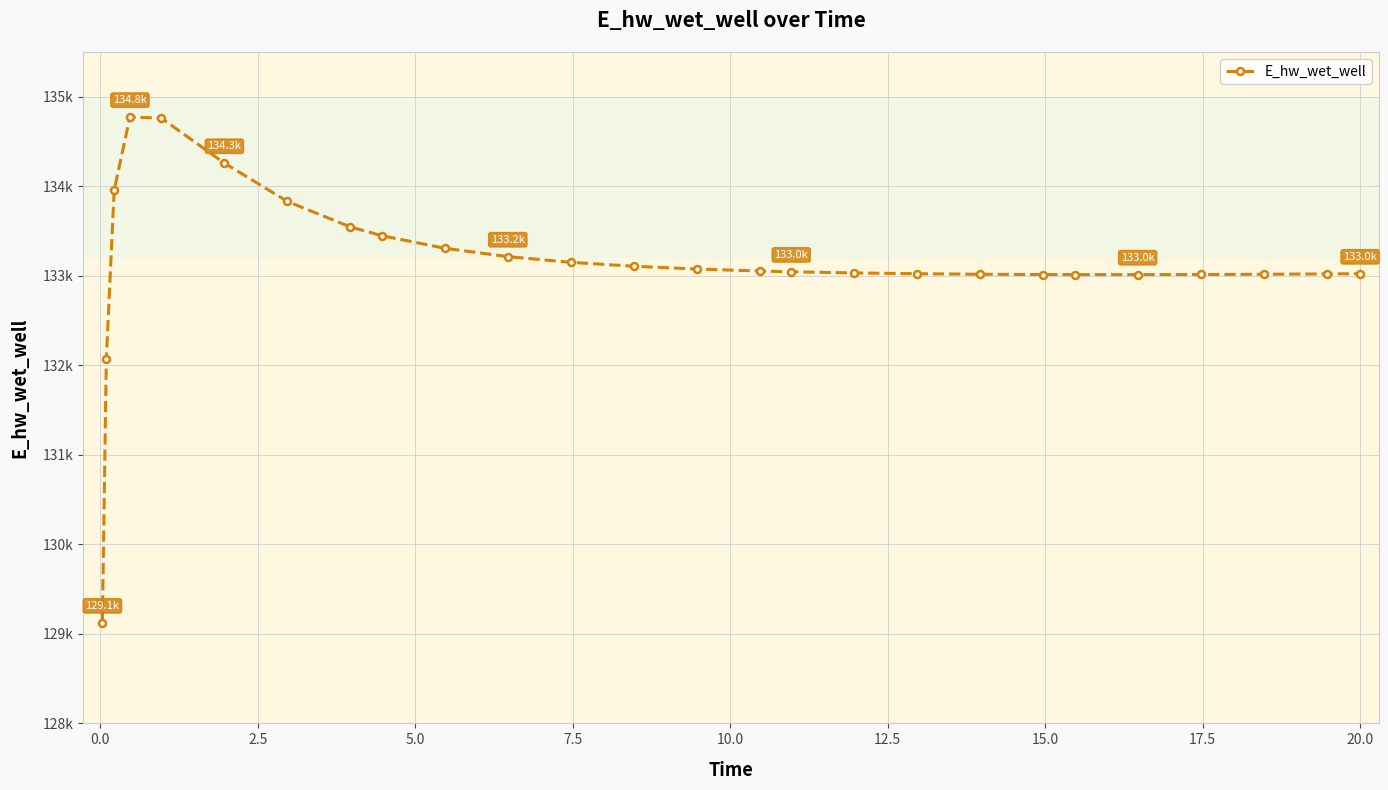

Is this an area chart (filled region under the line)?

No